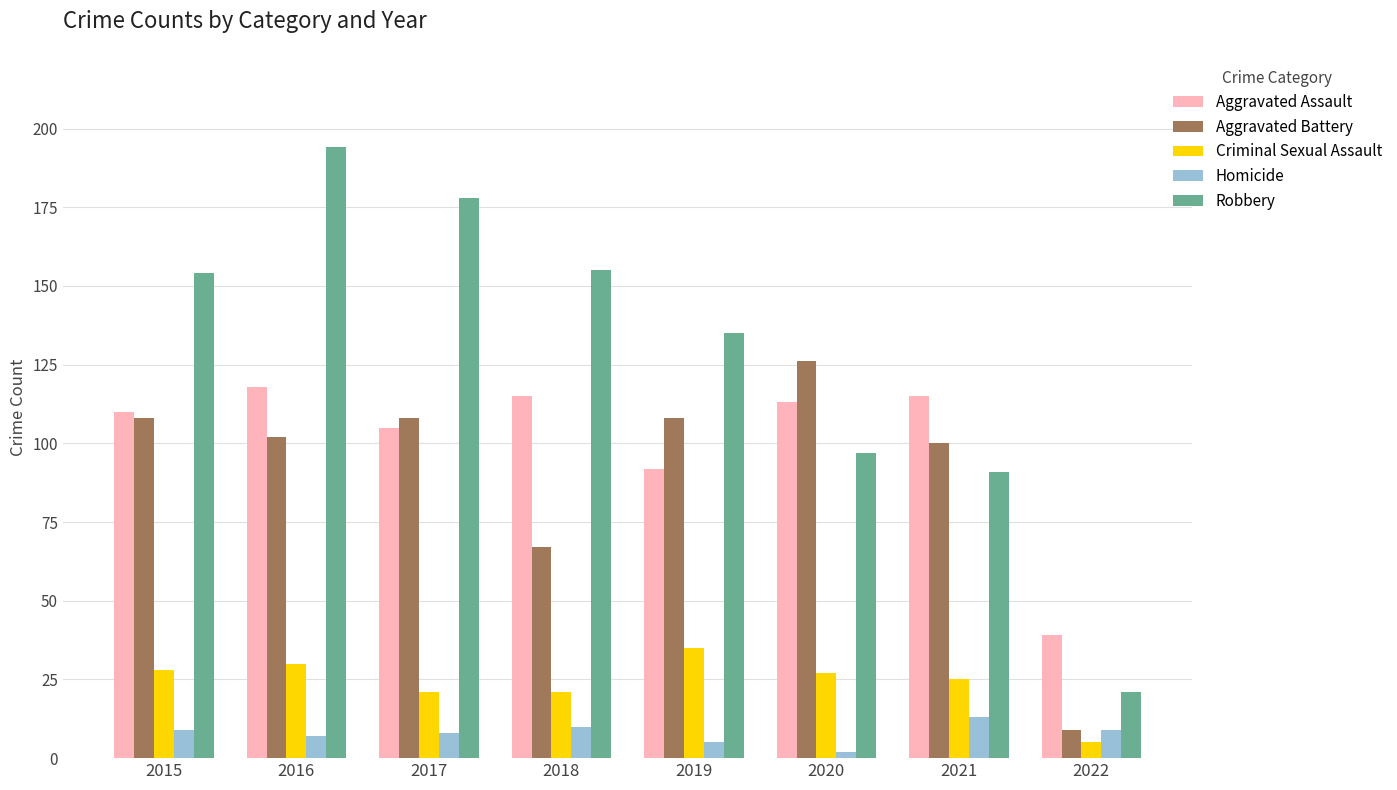

What is the difference between the second highest and minimum values in the Aggravated Battery series?

99